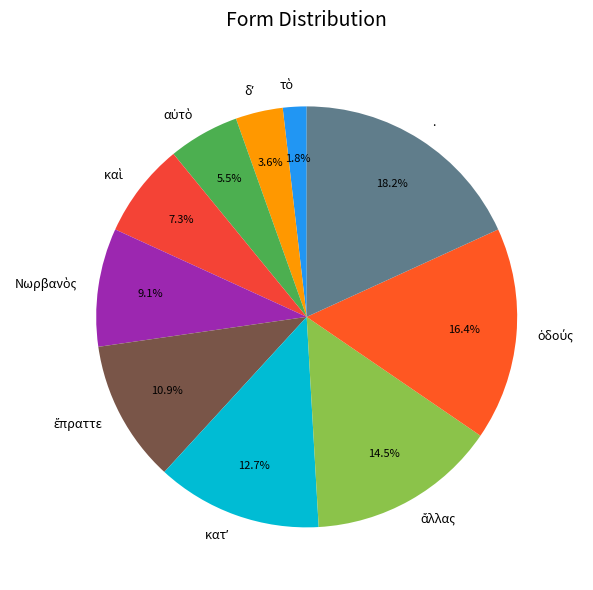

Is there a majority slice in this chart?

No